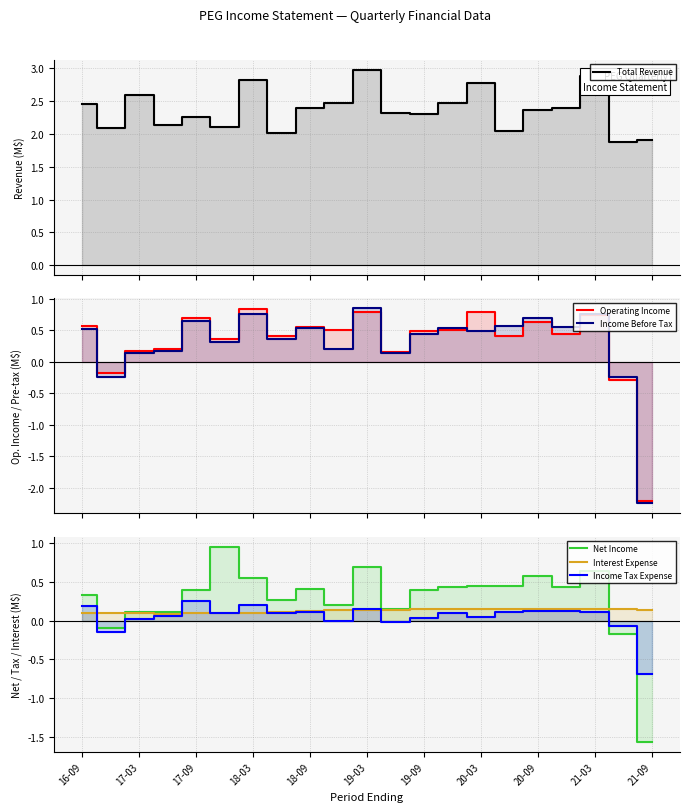

The value of Income Tax Expense at 18-03 is 0.2. True or false?

True